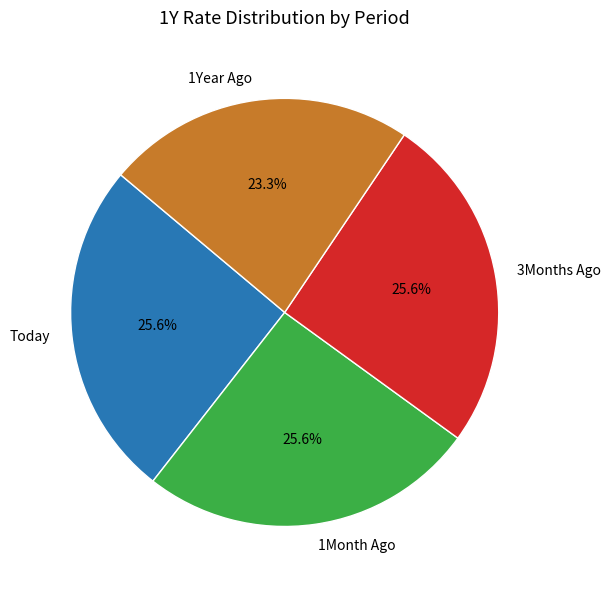

What is the ratio of the value at Today to the value at 1Month Ago?

1.0